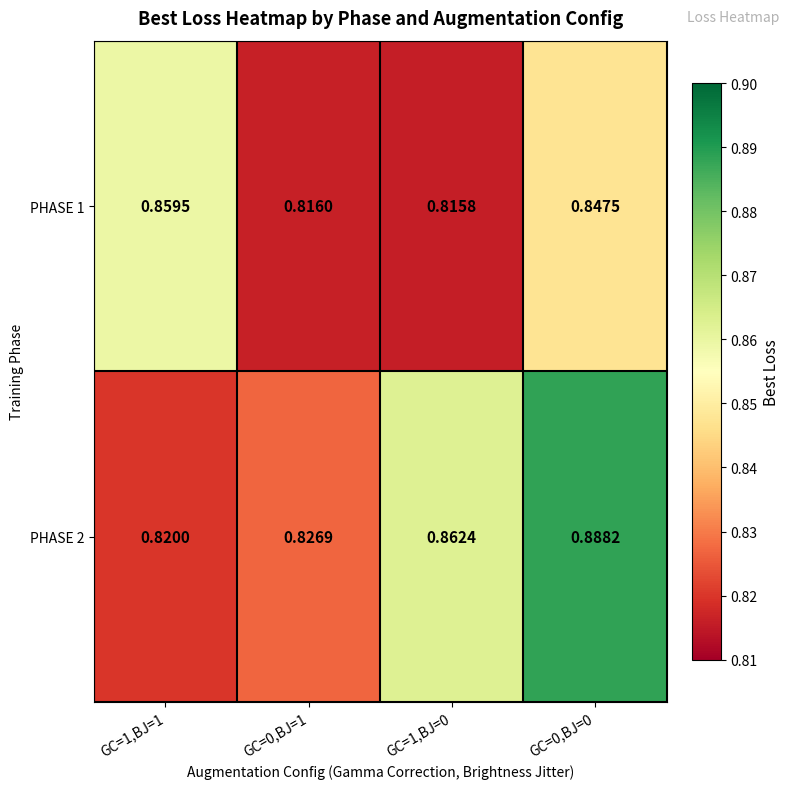

Is the value of PHASE 2 at GC=1,BJ=0 greater than the value of PHASE 1 at GC=0,BJ=0?

Yes